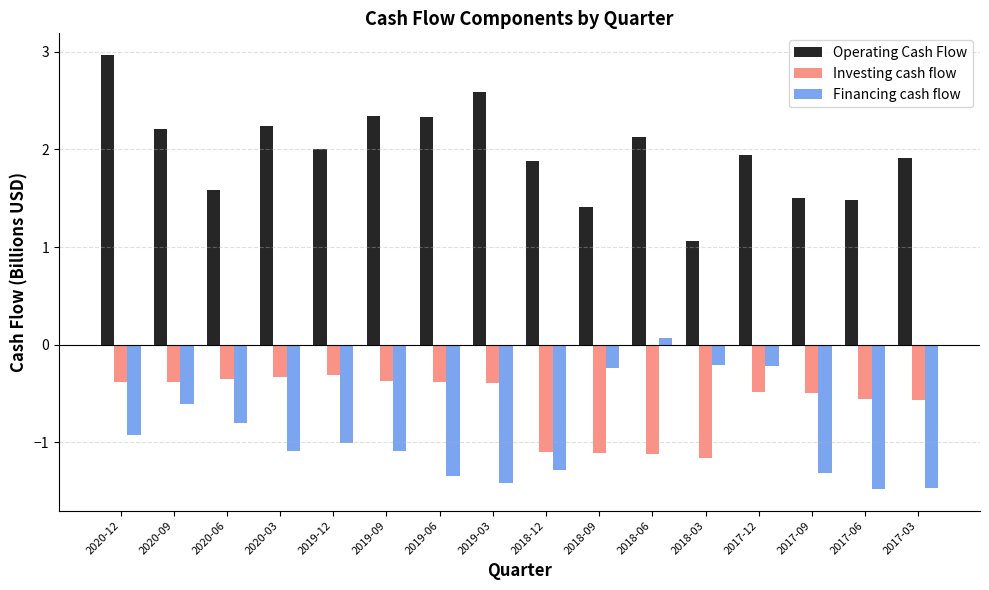

What is the spread (max minus min) of values at 2020-06?

2.4